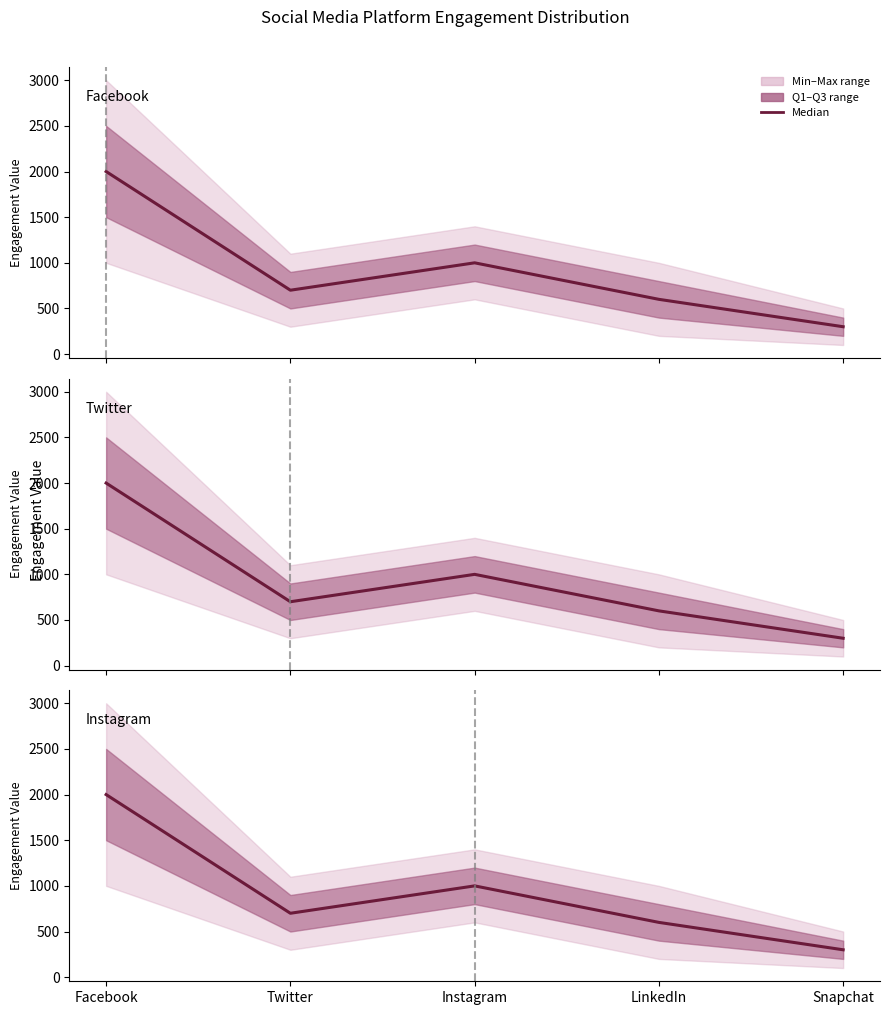

How many data points are less than 700?

2